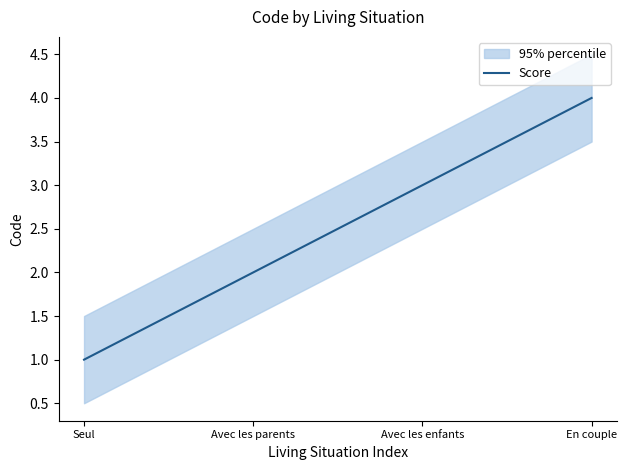

How many distinct data groups are displayed?

1